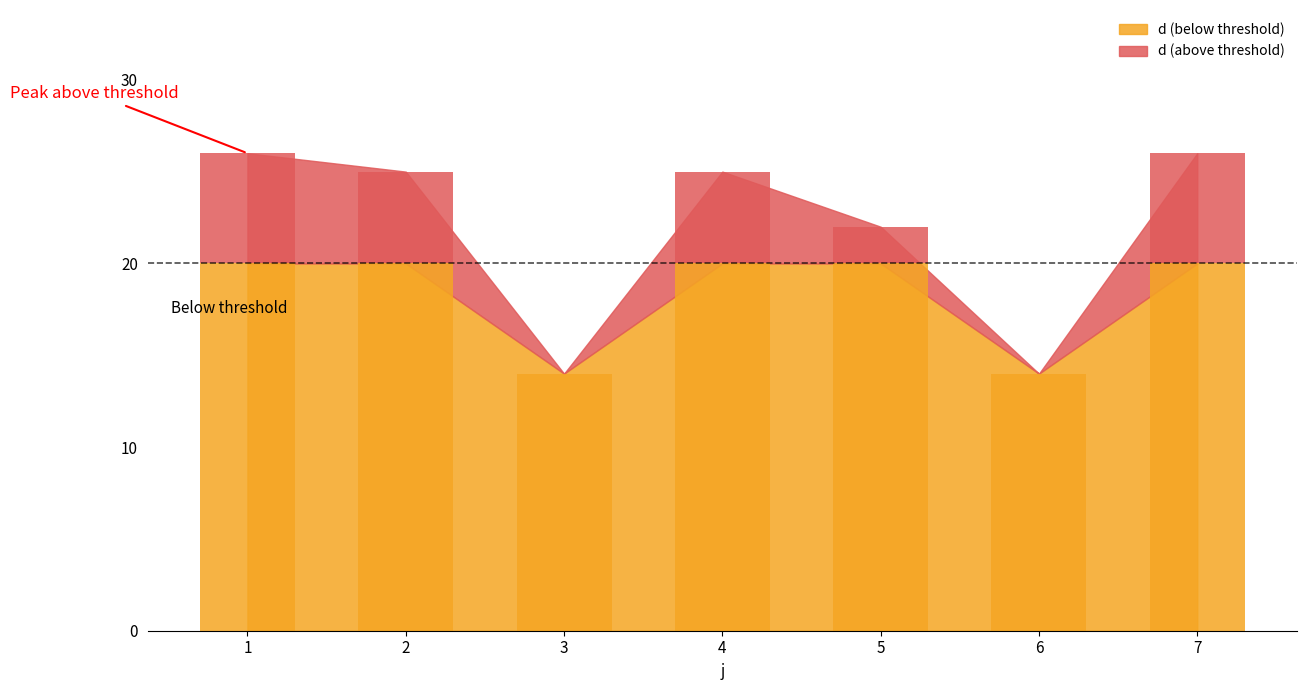

Reading right to left, what are all the values shown in this chart?

7=26	6=14	5=22	4=25	3=14	2=25	1=26